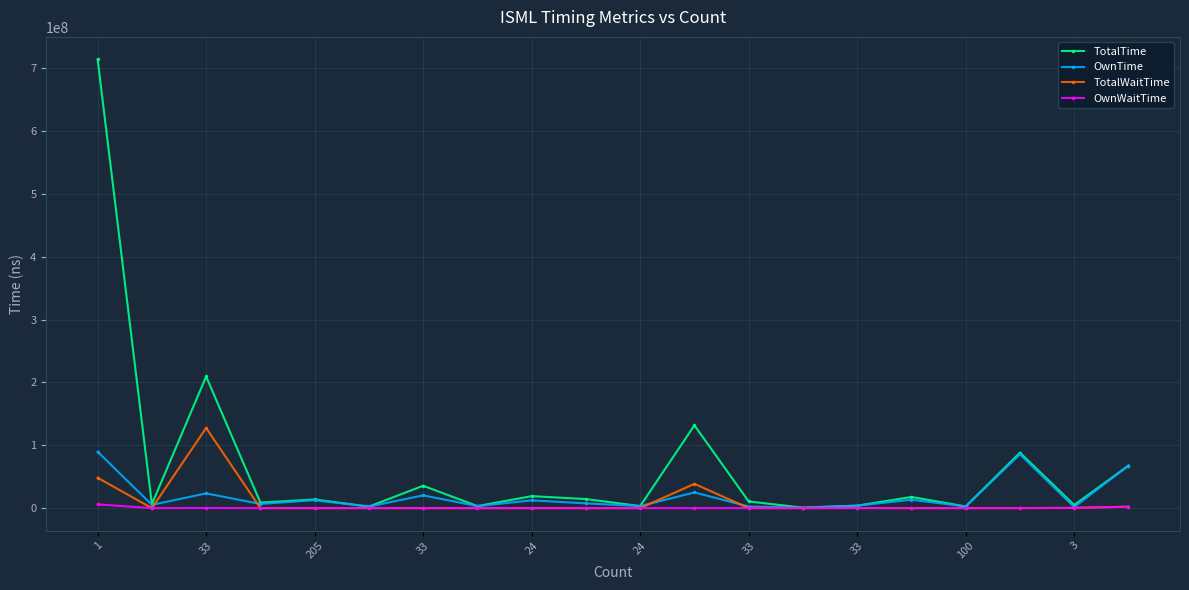

What is the difference between the maximum and minimum values in the OwnWaitTime series?

6015936